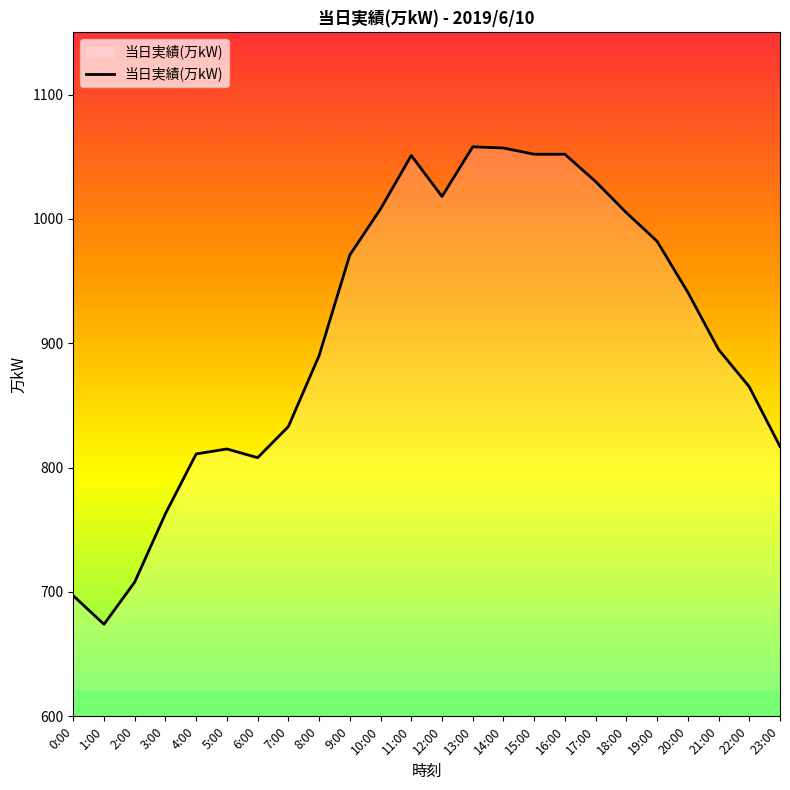

At which label does the data first exceed 941?

9:00